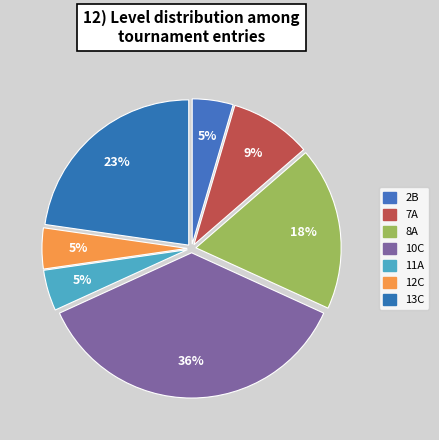

Does 8A account for over 50% of the chart?

No